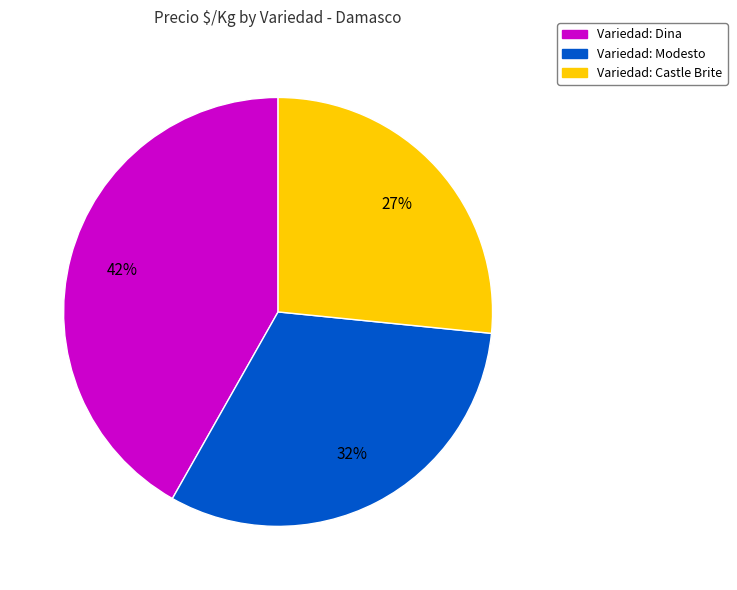

To the nearest percent, what is the difference between the largest and smallest slice percentages?

15%